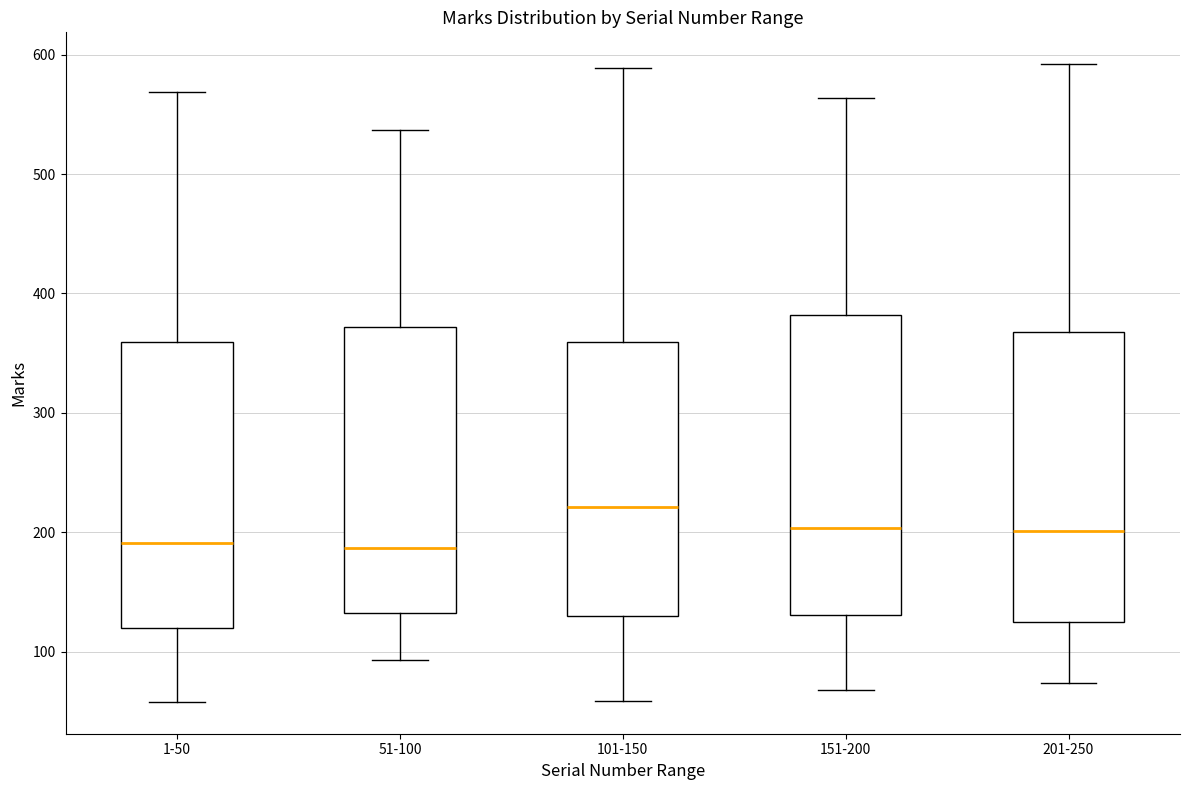

Reading left to right, read every box against the y-axis: the position of its median line, the range the box covers, and the ends of its whiskers. The values are not printed on the chart, so give them approximately, as read against the axis.

1-50: median 190, box 120 to 360, whiskers 60 to 570
51-100: median 190, box 130 to 370, whiskers 90 to 540
101-150: median 220, box 130 to 360, whiskers 60 to 590
151-200: median 200, box 130 to 380, whiskers 70 to 560
201-250: median 200, box 130 to 370, whiskers 70 to 590